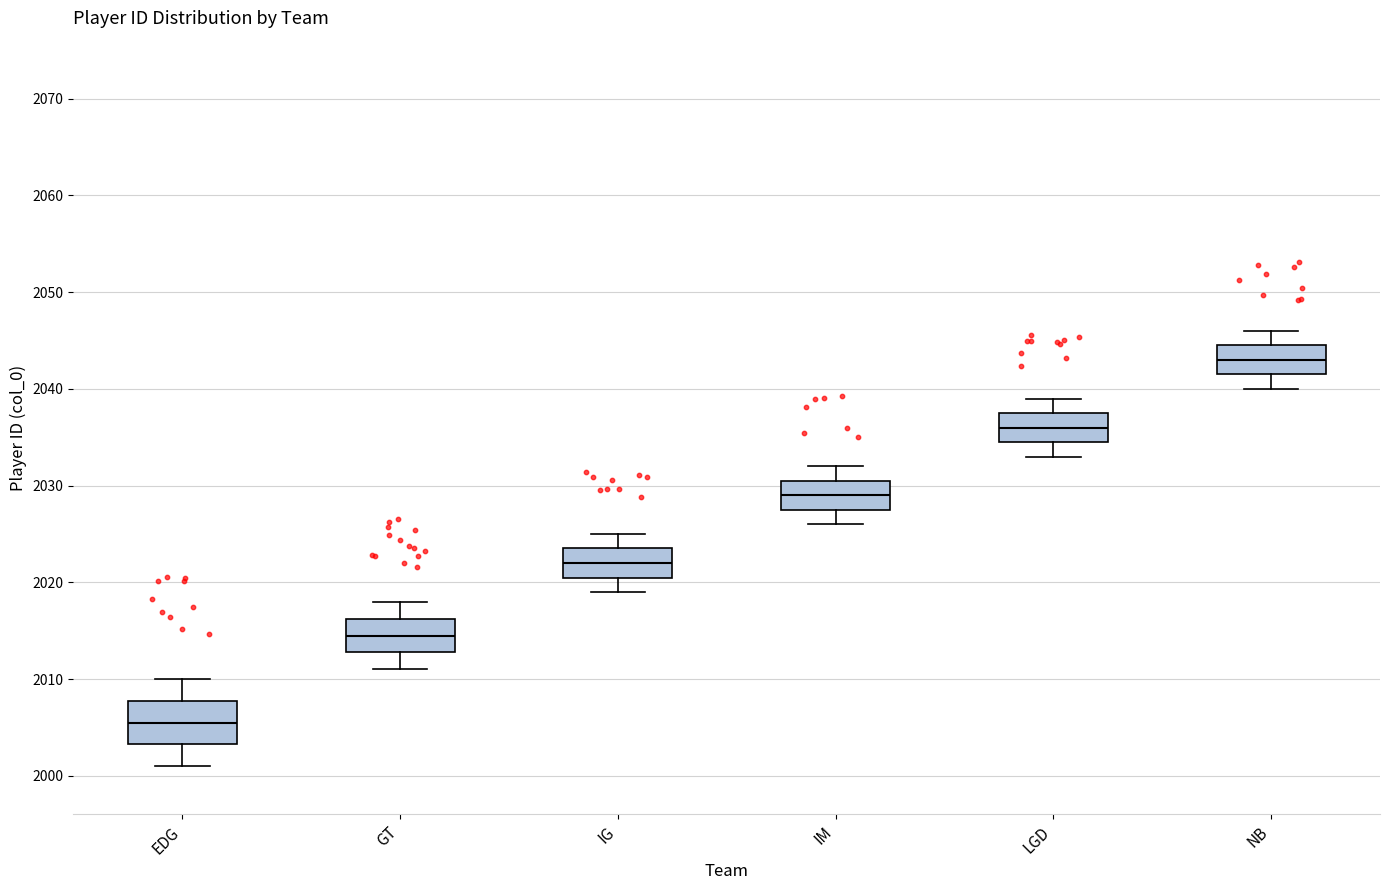

Which box's median line is the lowest?

EDG